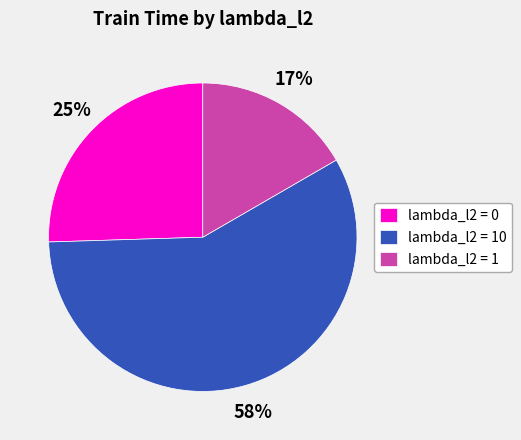

To the nearest percent, what is the difference between the largest and smallest slice percentages?

41%